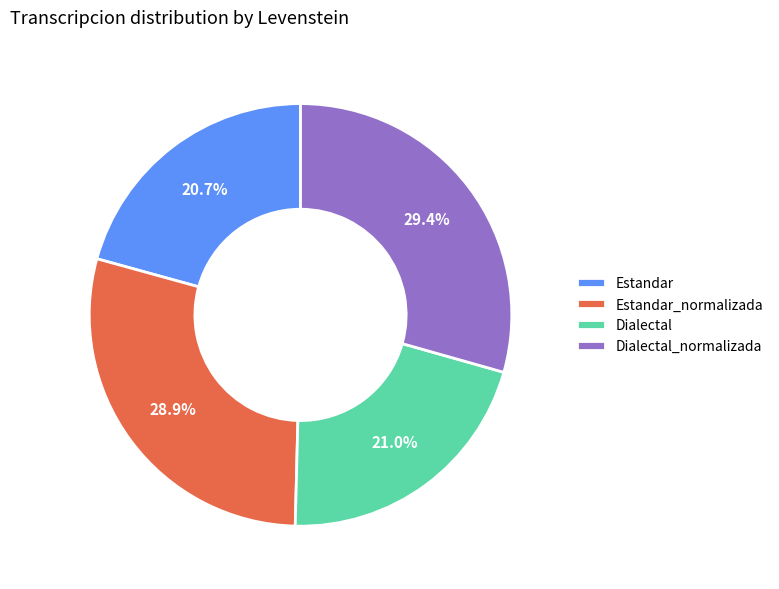

Does Dialectal represent more than half of the total?

No